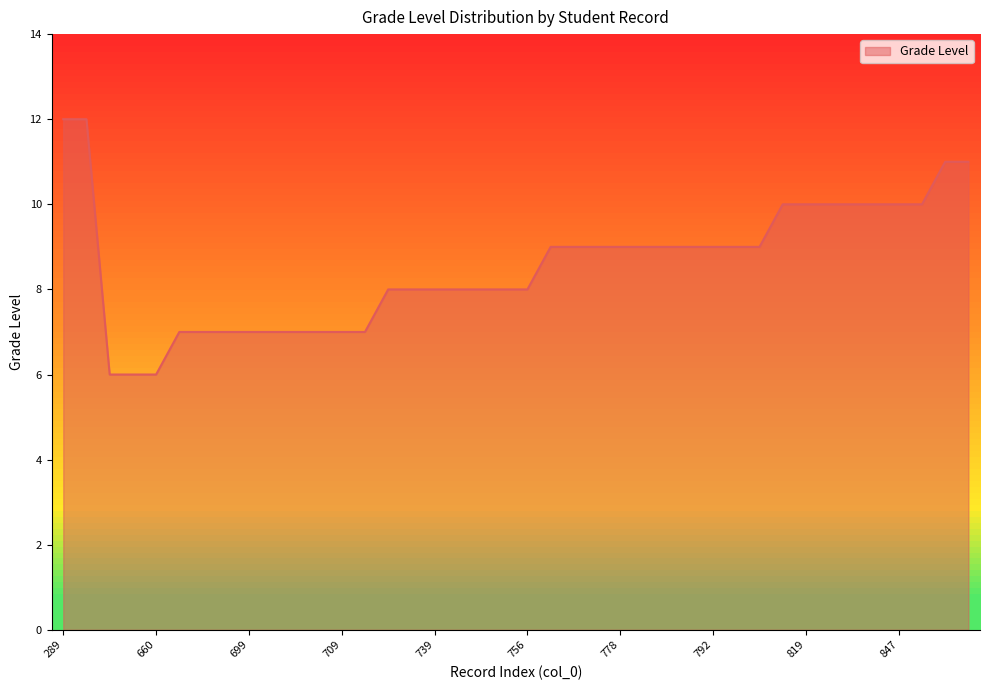

What is the maximum value shown in the chart?

12